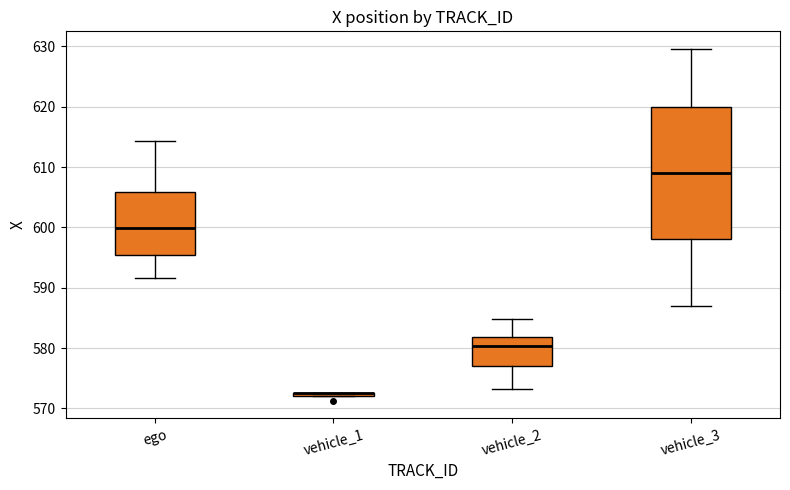

Reading left to right, transcribe this box plot: for each box, give where its median line is, the range the box spans, and where its two whiskers end, as read against the y-axis. The values are not printed on the chart, so give them approximately, as read against the axis.

ego: median 600, box 595 to 606, whiskers 592 to 614
vehicle_1: box collapsed to a line at 572, whiskers 572 to 573
vehicle_2: median 580, box 577 to 582, whiskers 573 to 585
vehicle_3: median 609, box 598 to 620, whiskers 587 to 630